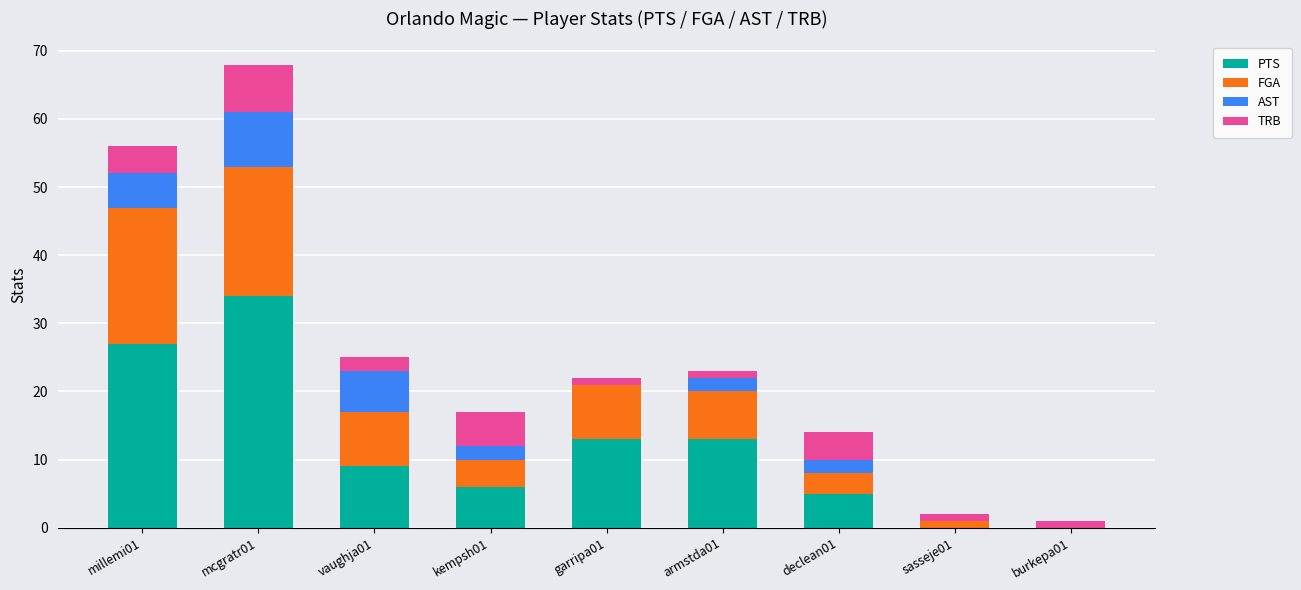

Are the bars grouped side by side (vs. stacked)?

No